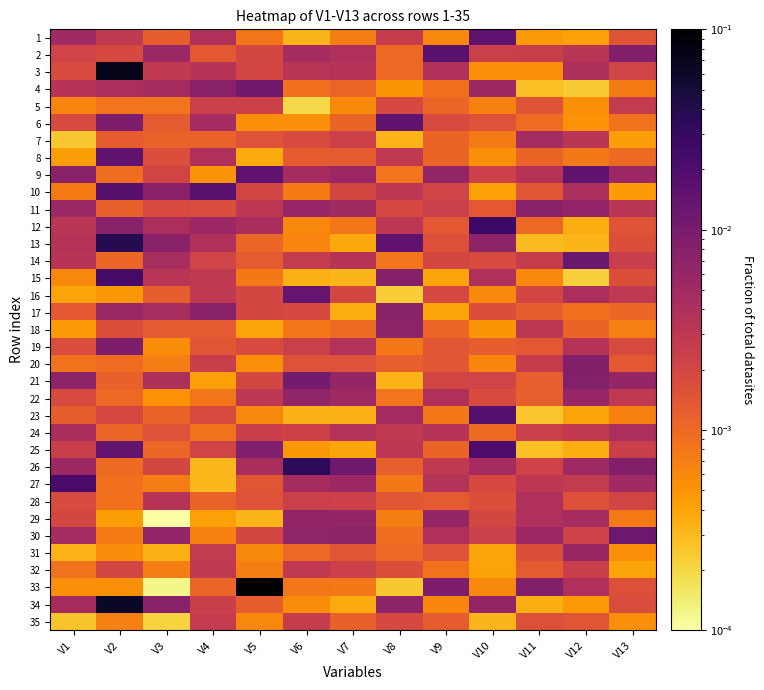

At which category does the chart reach its minimum across all series?

V3